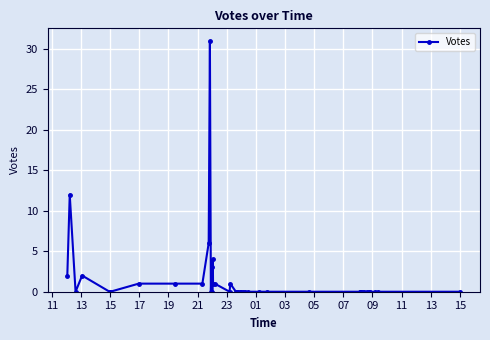

What is the greatest value displayed?

31